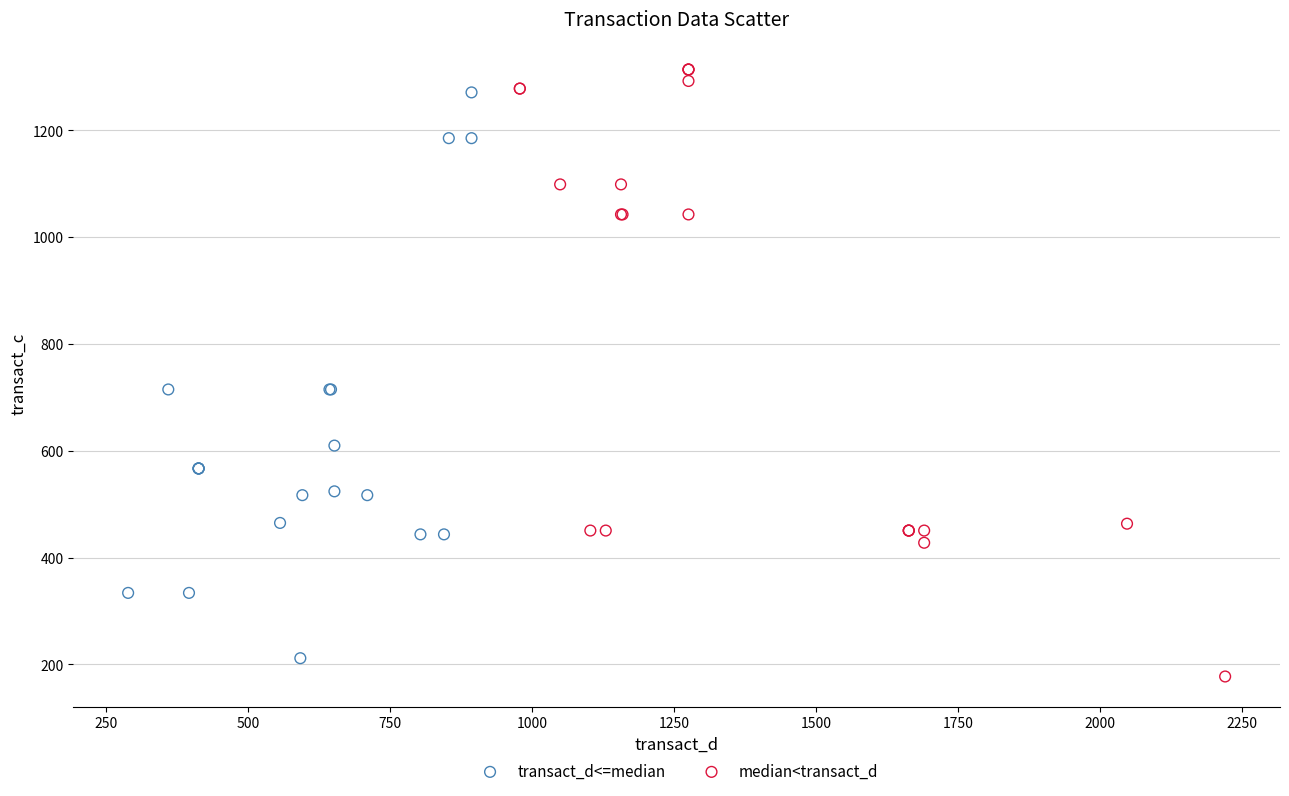

Which series has the widest spread of Y values?

median<transact_d